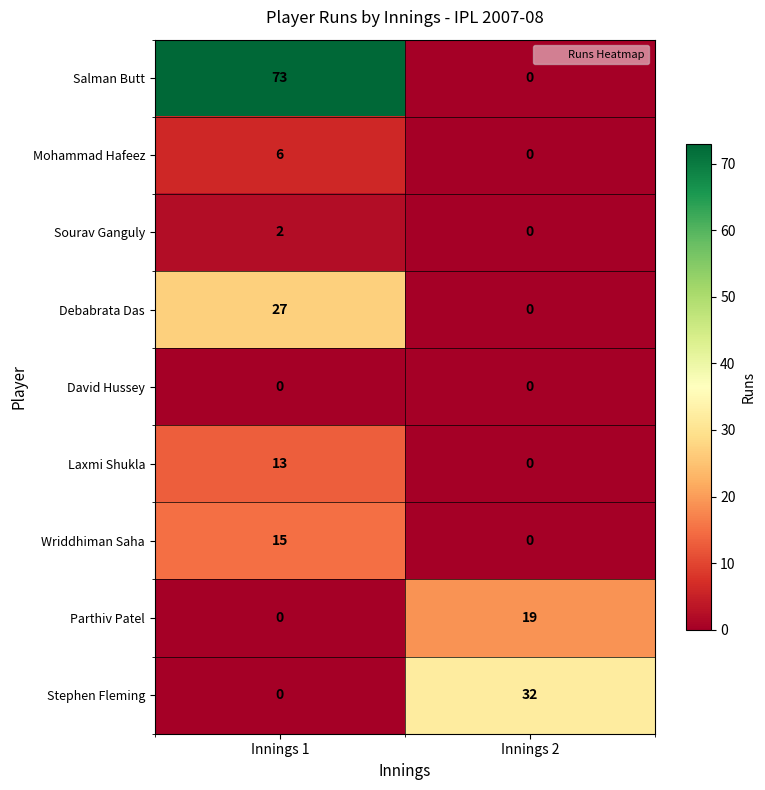

Reading left to right, extract all data points from this chart.

Salman Butt: Innings 1=73	Innings 2=0
Mohammad Hafeez: Innings 1=6	Innings 2=0
Sourav Ganguly: Innings 1=2	Innings 2=0
Debabrata Das: Innings 1=27	Innings 2=0
David Hussey: Innings 1=0	Innings 2=0
Laxmi Shukla: Innings 1=13	Innings 2=0
Wriddhiman Saha: Innings 1=15	Innings 2=0
Parthiv Patel: Innings 1=0	Innings 2=19
Stephen Fleming: Innings 1=0	Innings 2=32